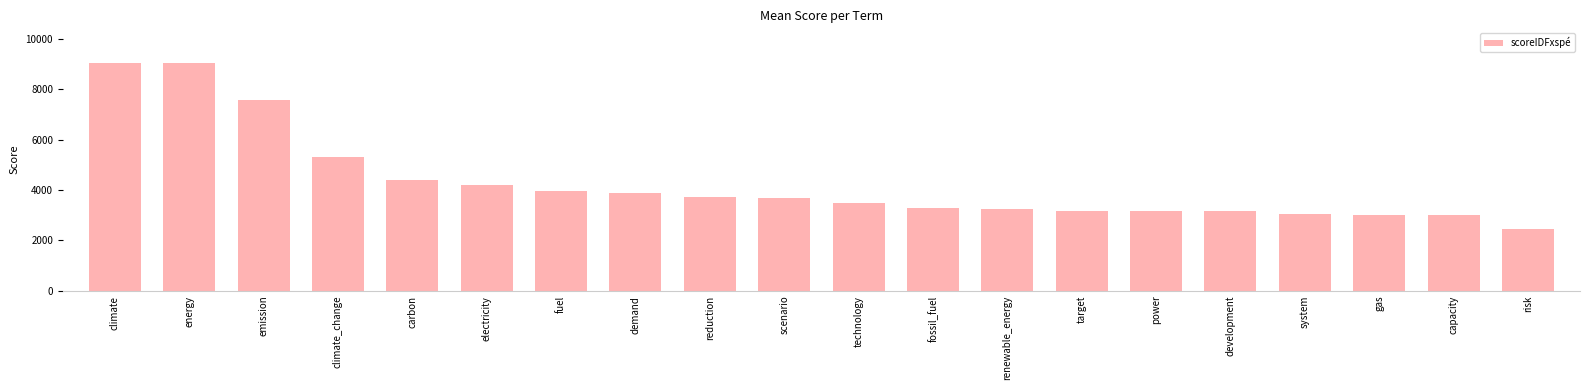

True or false: the data shows 1235.5 at target.

False